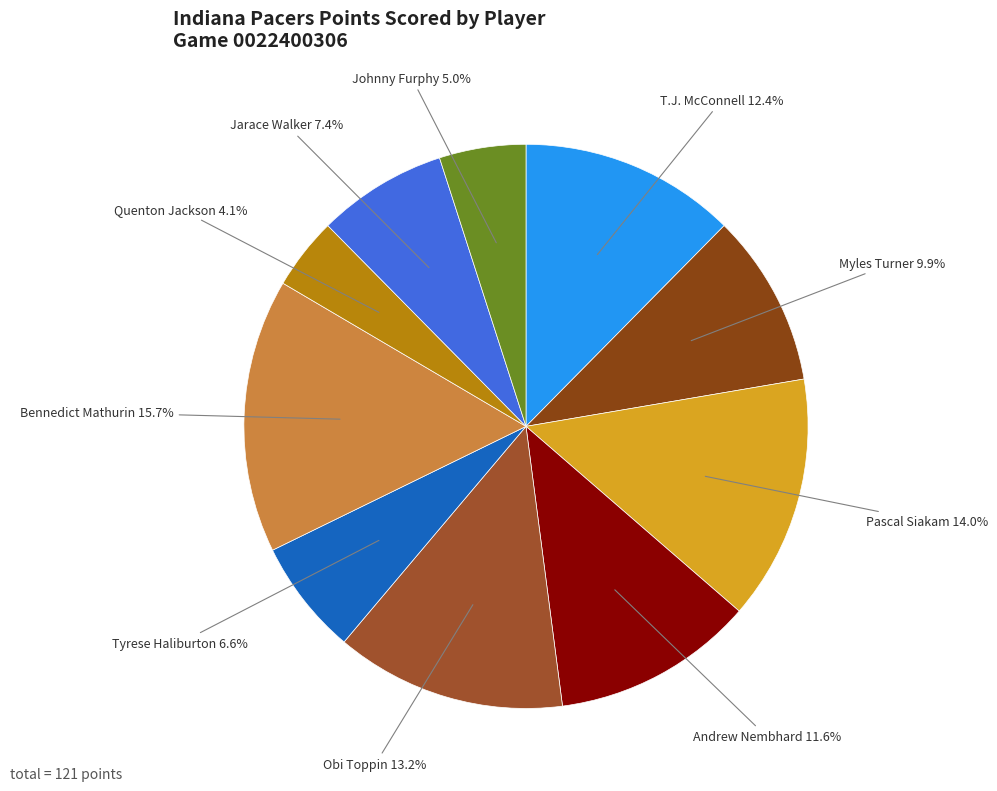

How many segments does this pie chart have?

10